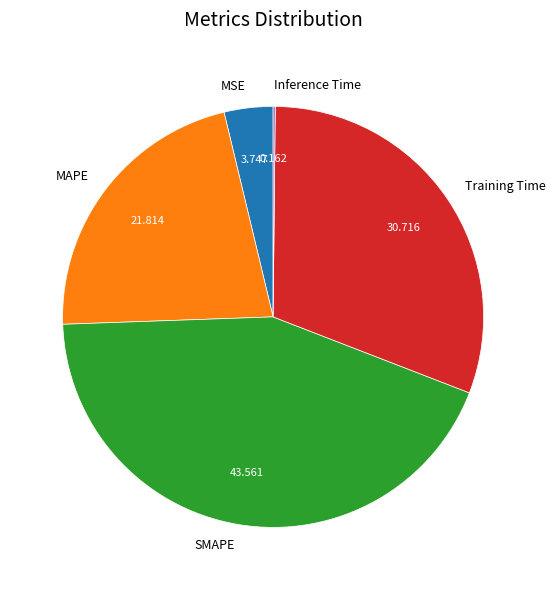

Is there a majority slice in this chart?

No